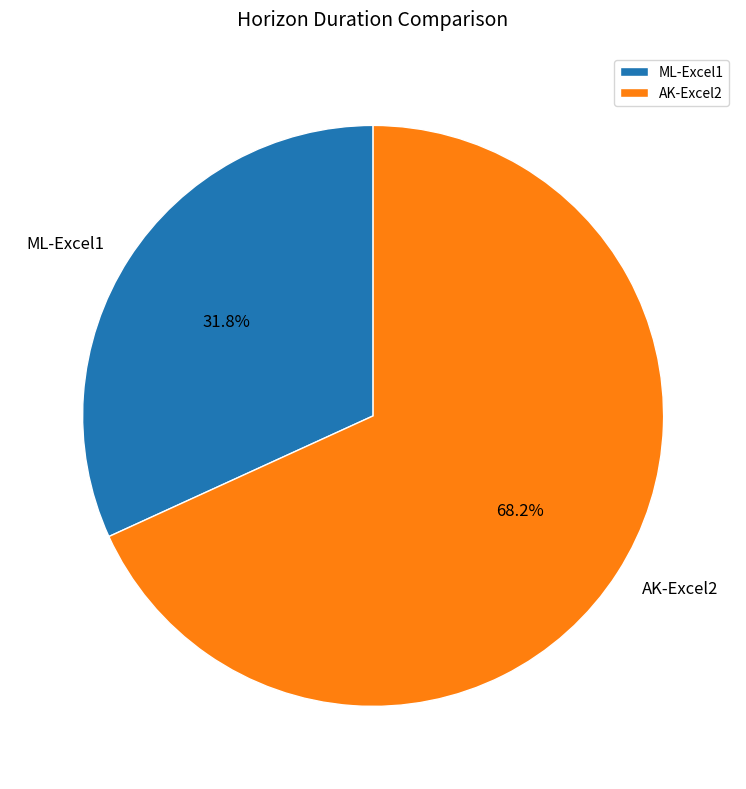

Is it true that ML-Excel1 is 40% of the pie?

False